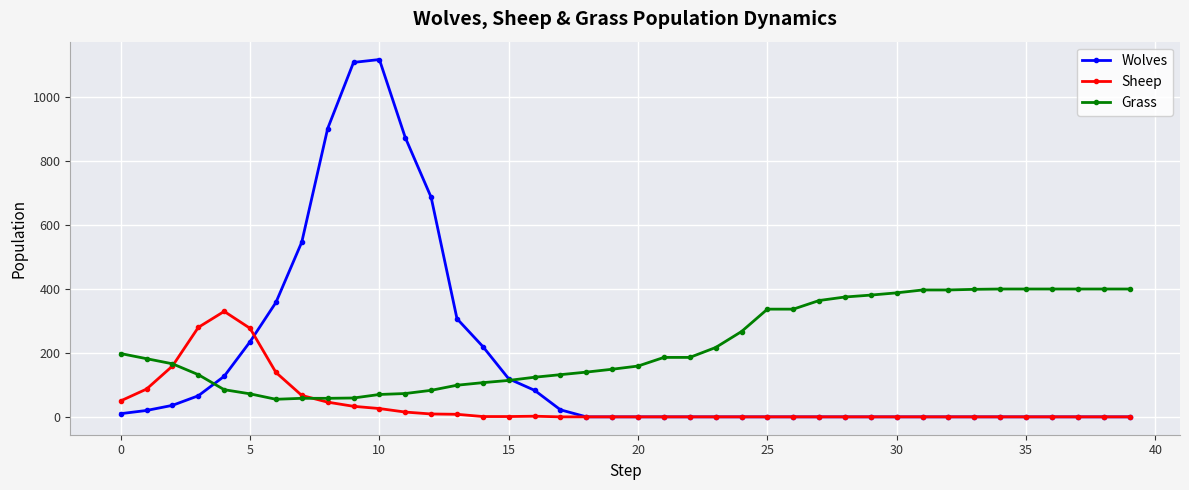

Which series has the widest spread of values?

Wolves